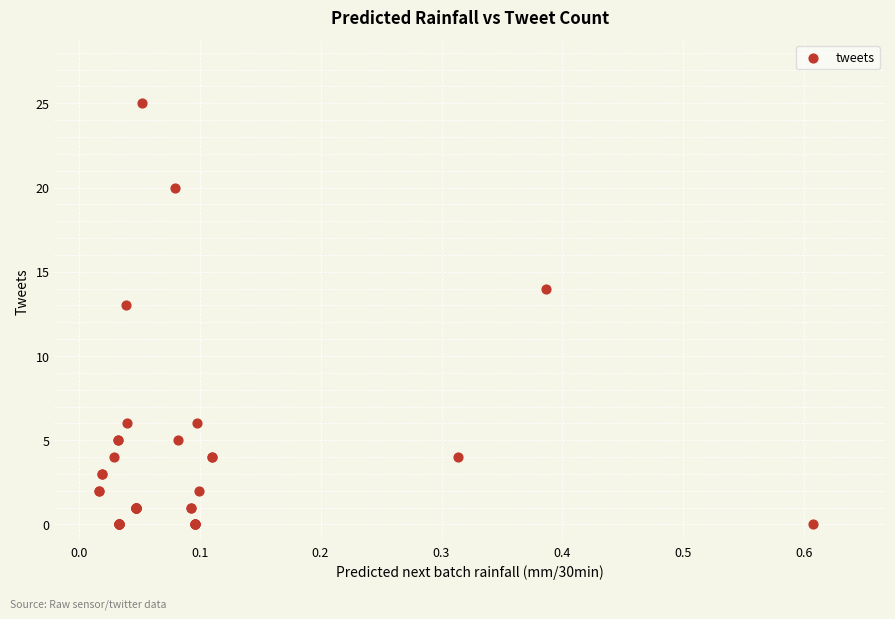

What Y value in the scatter plot is closest to 12?

13